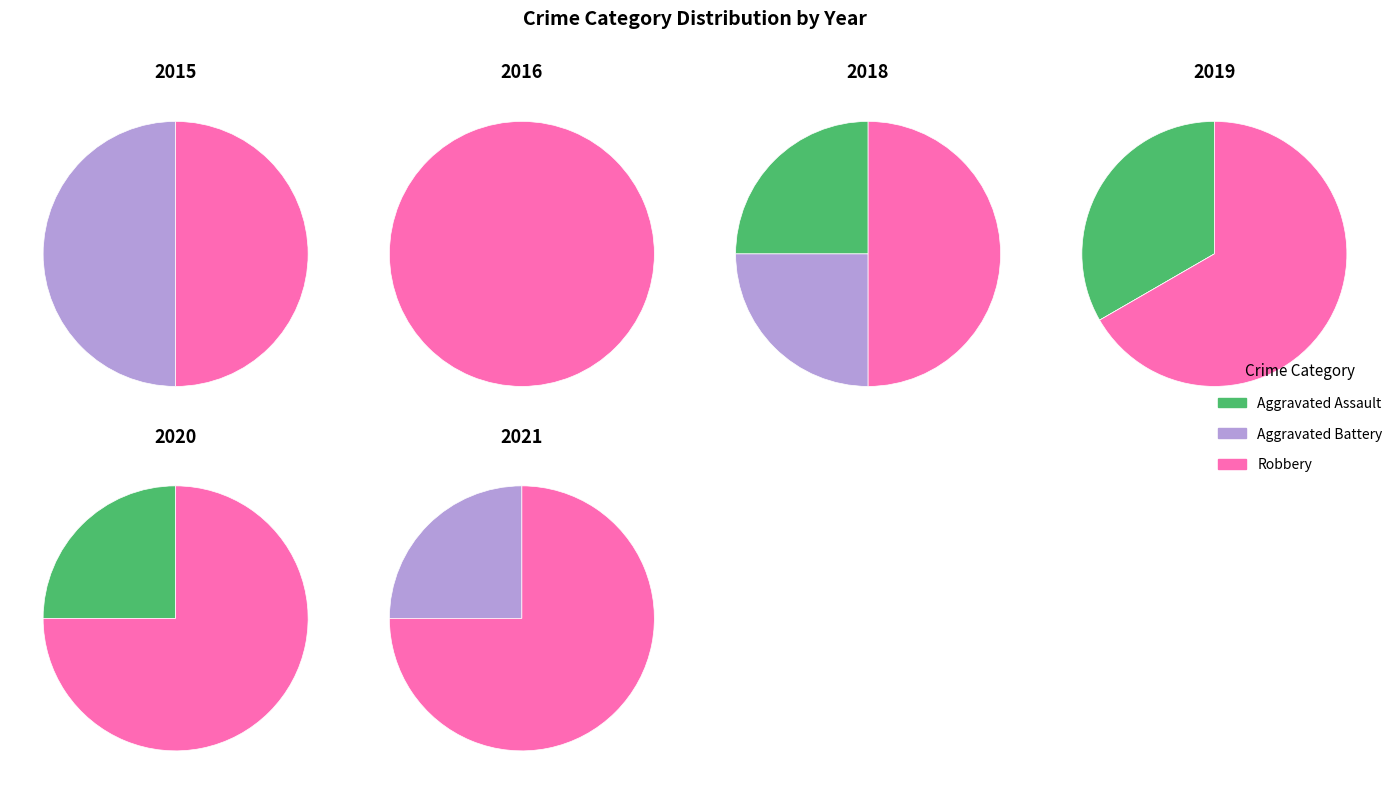

Combined, do 6 and 8 account for over 50%?

No